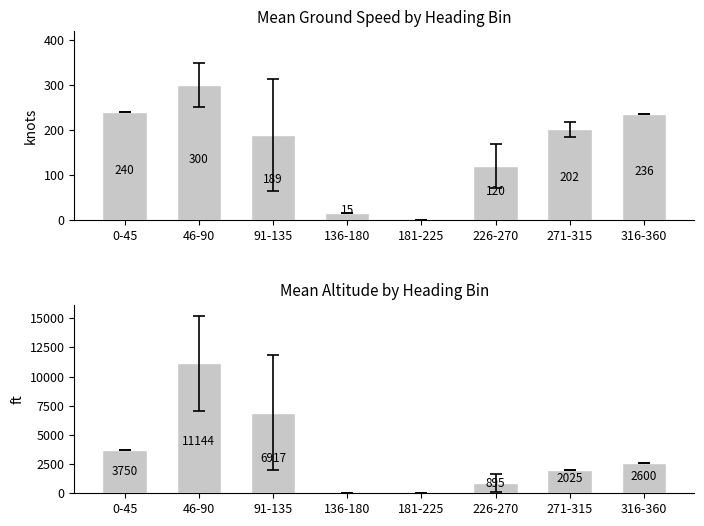

At which label does ground_speed first exceed 201?

0-45